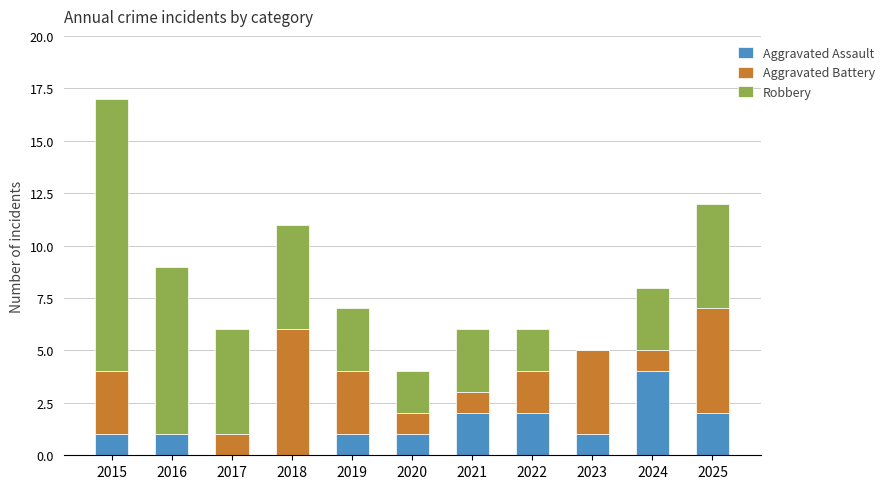

How many data points does each series have?

11